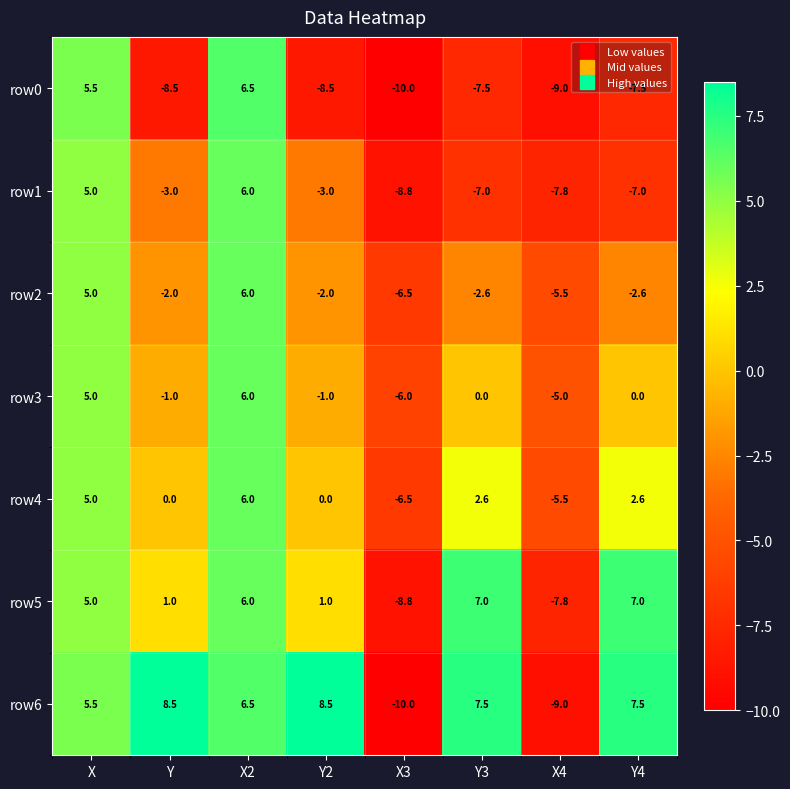

Is it true that row4 equals 1.0 at Y4?

False